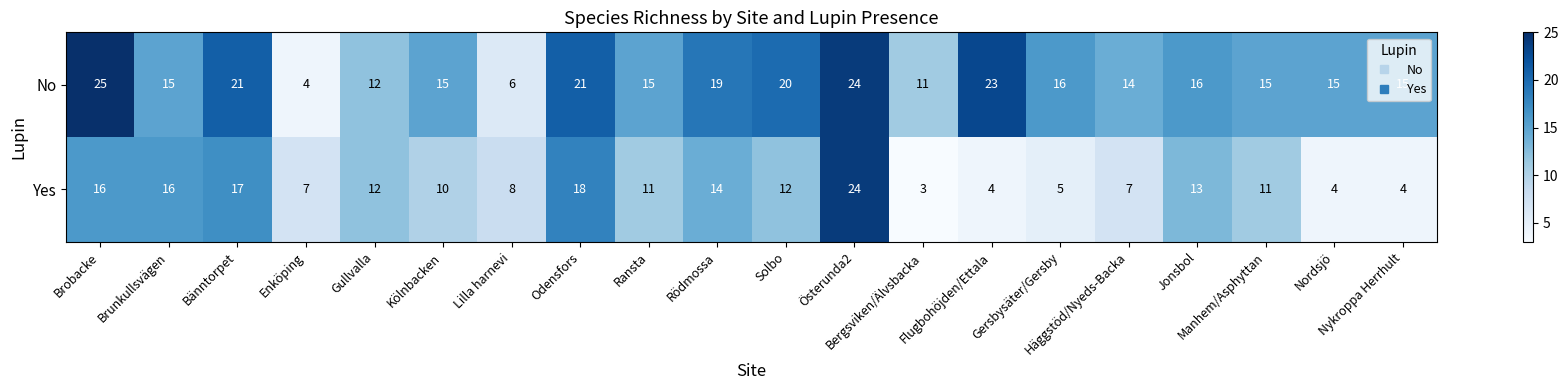

List the series in order of their overall mean, lowest first.

Yes, No